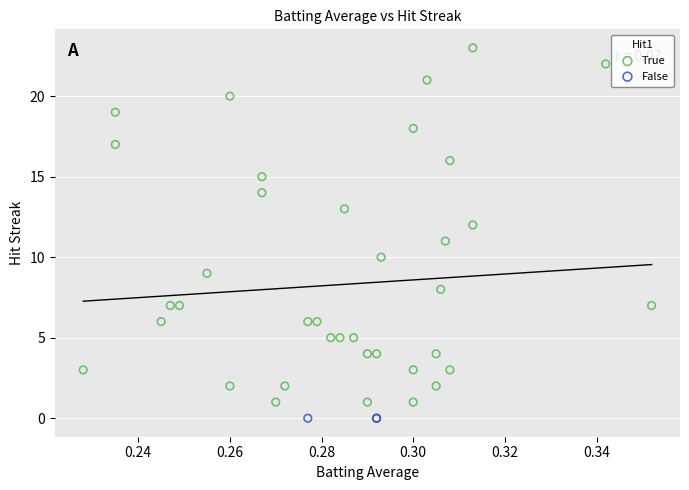

Which series reaches the maximum Y coordinate?

True